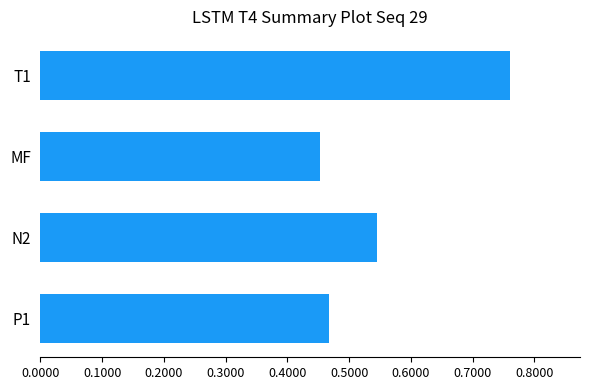

How many distinct data groups are displayed?

1